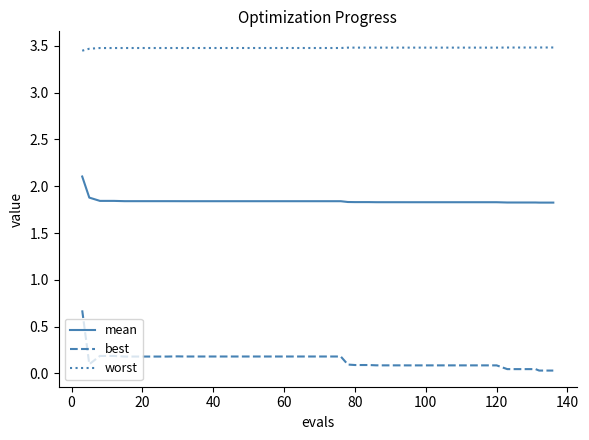

At how many categories does at least one series exceed 2?

40